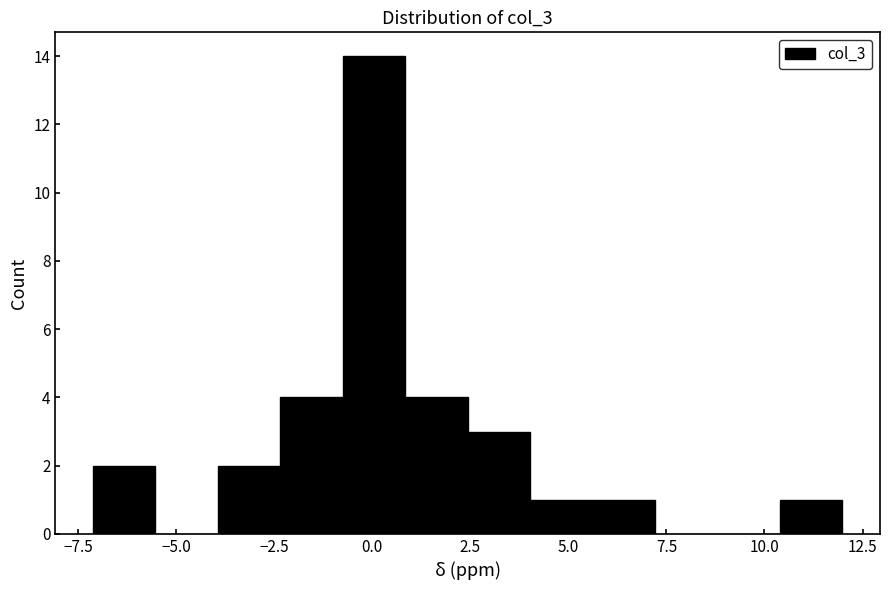

Read against the x-axis, roughly where is the centre of the tallest bar?

0.0